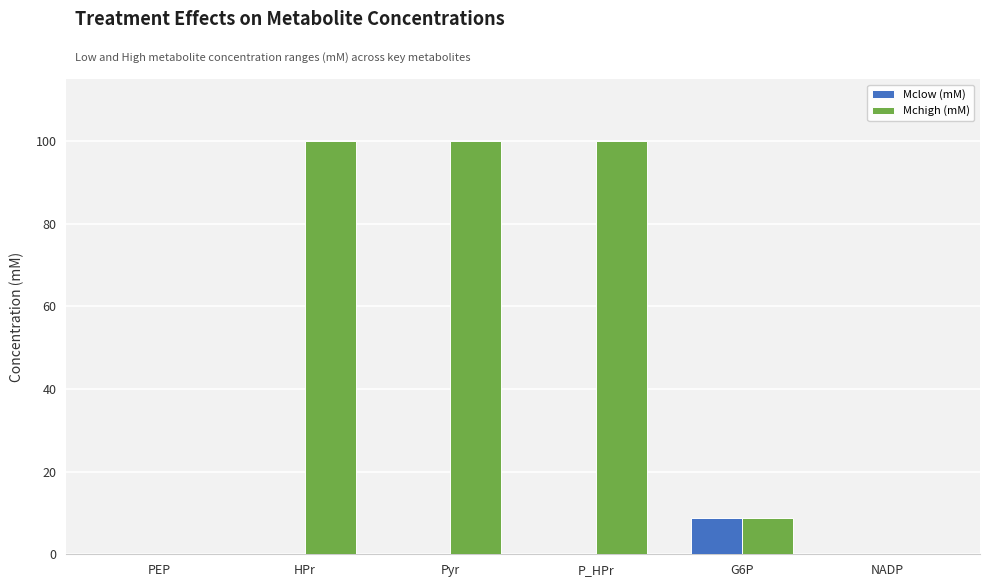

Which series has the largest total across all categories?

Mchigh (mM)